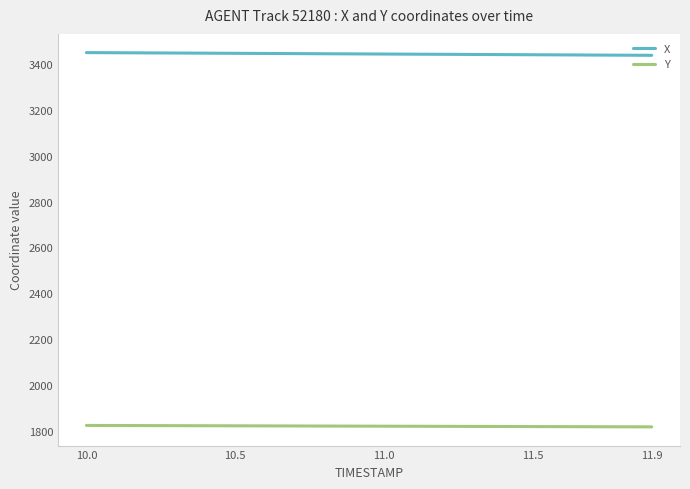

Count the number of categories in the chart.

20